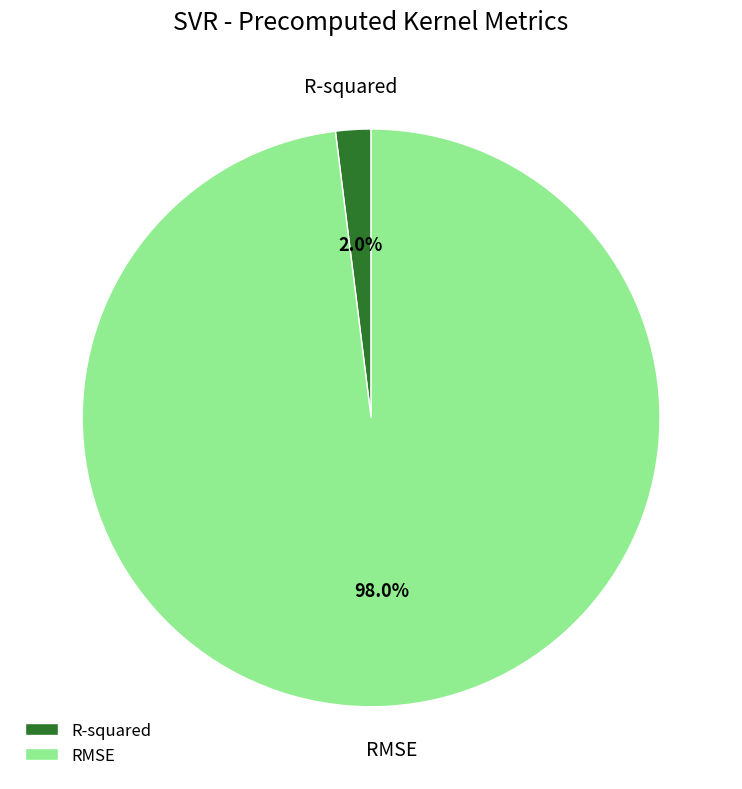

To the nearest percent, what portion does RMSE represent?

98%